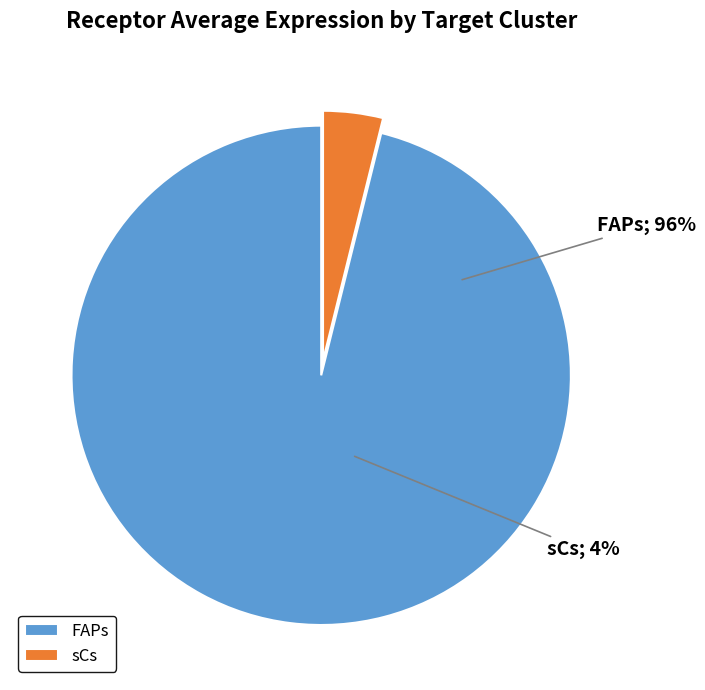

Is it true that sCs is 1% of the pie?

False